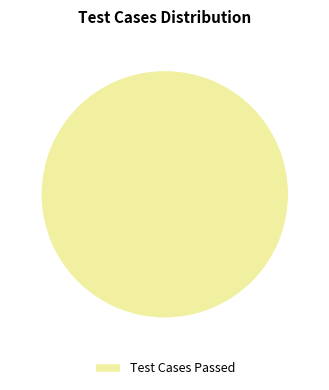

True or false: Test Cases Passed accounts for 87% of the total.

False